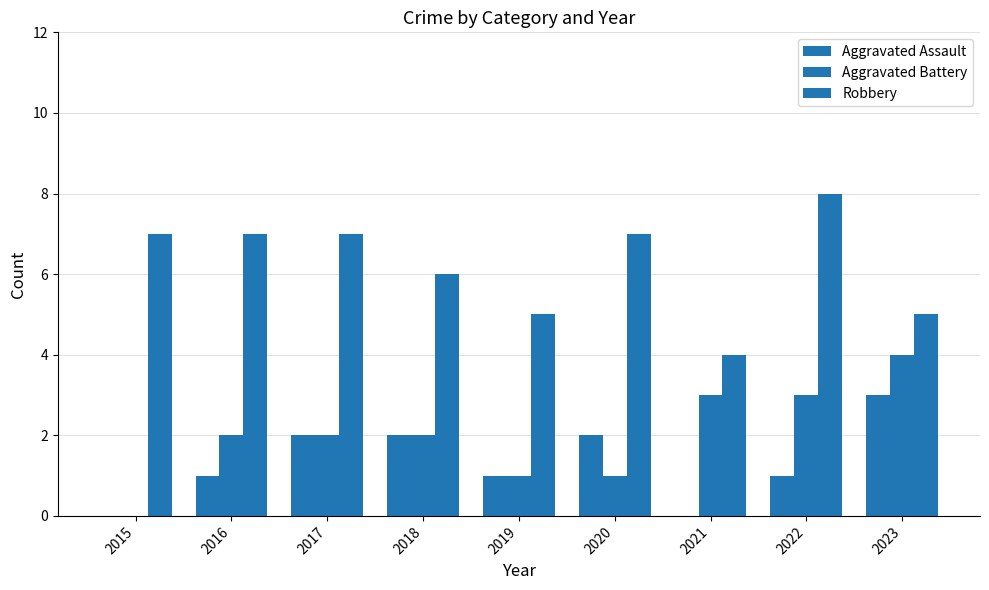

Rank the series at 2019 from highest to lowest value.

Robbery, Aggravated Assault, Aggravated Battery